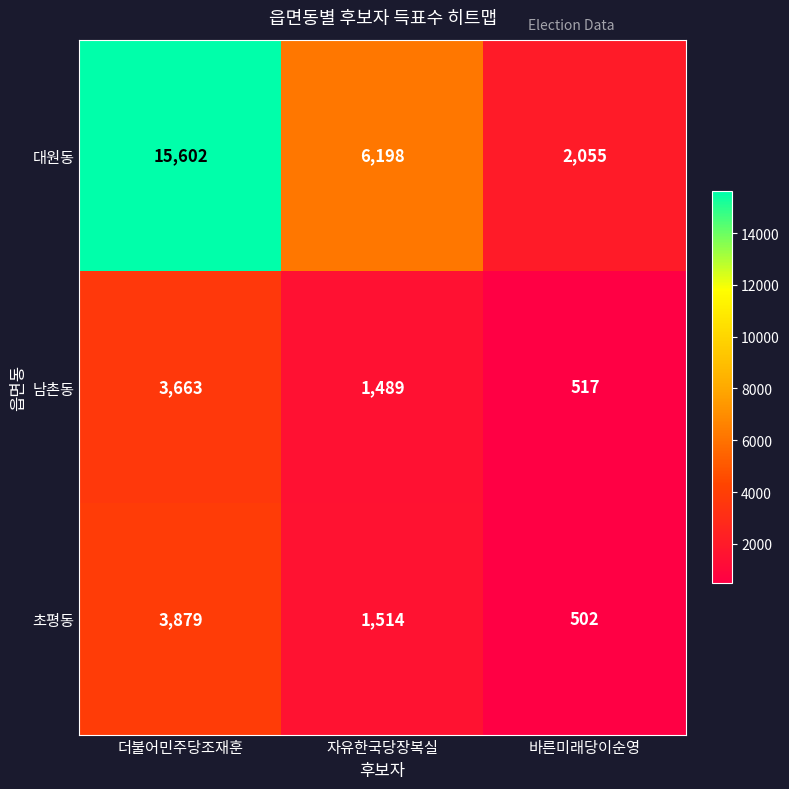

Which category has the lowest value across all series?

바른미래당이순영